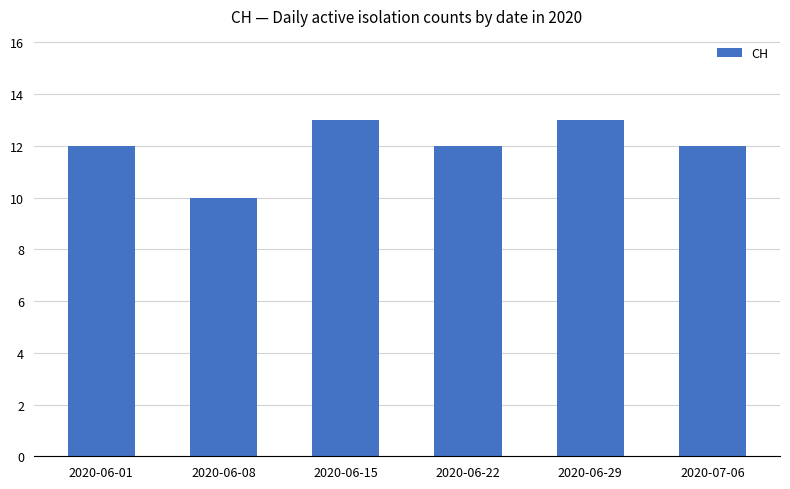

What is the minimum value shown in the chart?

10